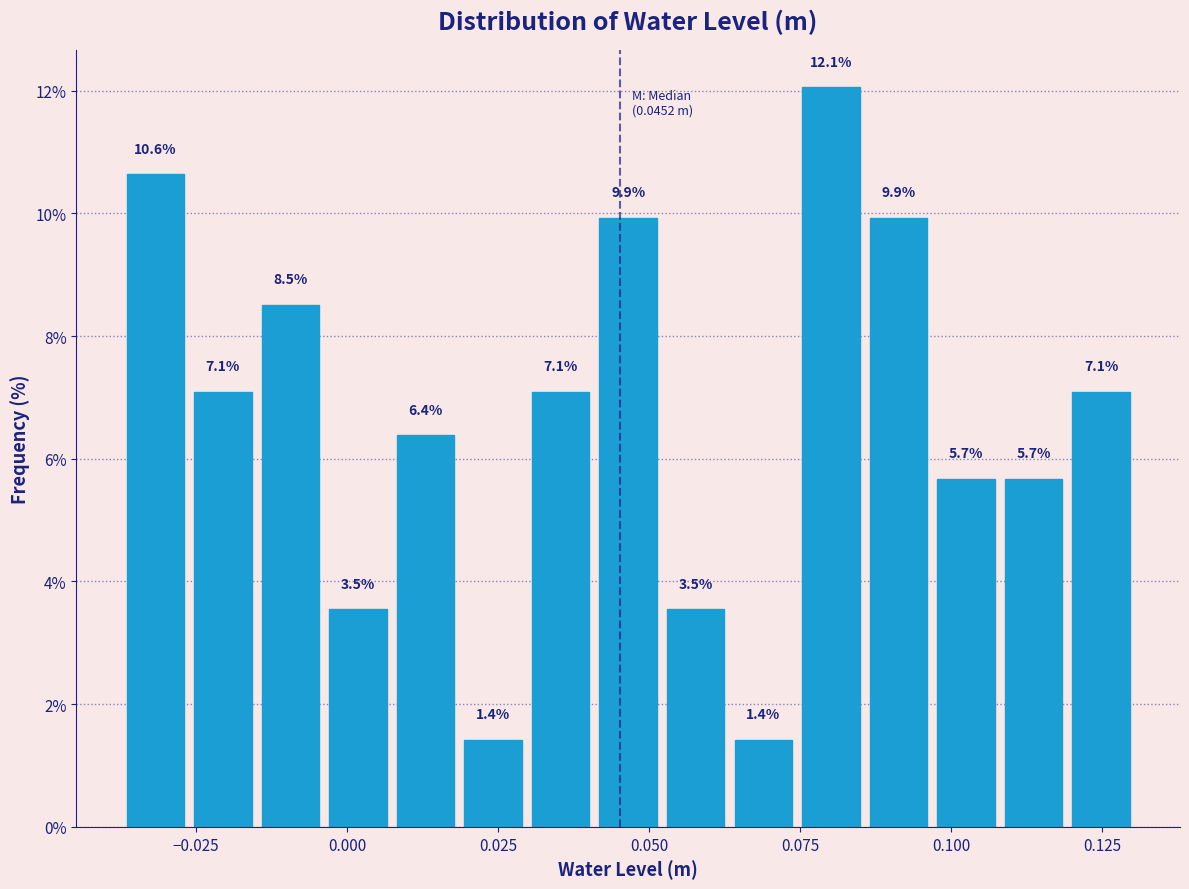

Around what value on the x-axis is the tallest bar? Give the approximate position of its centre, as read against the axis.

0.080